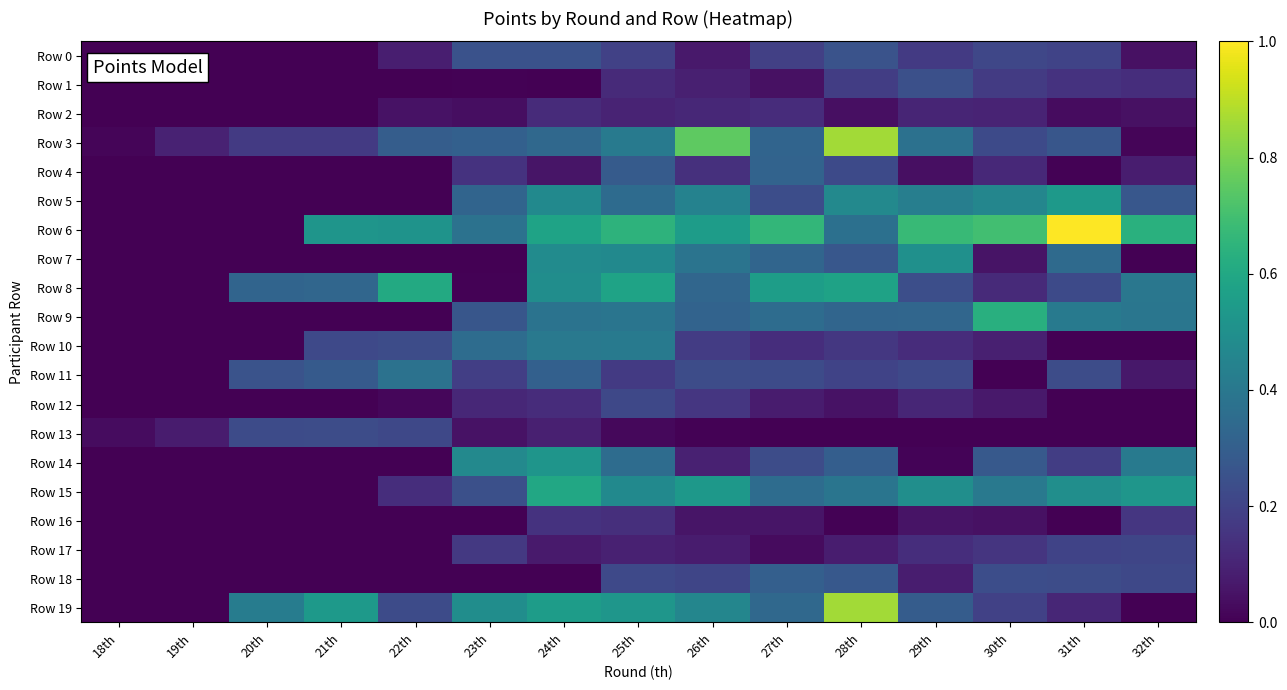

Reading left to right, extract all data points from this chart.

Row 0: 18th=0.0	19th=0.0	20th=0.0	21th=0.0	22th=0.1	23th=0.3	24th=0.3	25th=0.2	26th=0.1	27th=0.2	28th=0.3	29th=0.2	30th=0.2	31th=0.2	32th=0.0
Row 1: 18th=0.0	19th=0.0	20th=0.0	21th=0.0	22th=0.0	23th=0.0	24th=0.0	25th=0.1	26th=0.1	27th=0.0	28th=0.2	29th=0.2	30th=0.2	31th=0.1	32th=0.1
Row 2: 18th=0.0	19th=0.0	20th=0.0	21th=0.0	22th=0.0	23th=0.0	24th=0.1	25th=0.1	26th=0.1	27th=0.1	28th=0.0	29th=0.1	30th=0.1	31th=0.0	32th=0.0
Row 3: 18th=0.0	19th=0.1	20th=0.2	21th=0.2	22th=0.3	23th=0.3	24th=0.3	25th=0.4	26th=0.8	27th=0.3	28th=0.9	29th=0.4	30th=0.2	31th=0.3	32th=0.0
Row 4: 18th=0.0	19th=0.0	20th=0.0	21th=0.0	22th=0.0	23th=0.1	24th=0.1	25th=0.3	26th=0.1	27th=0.3	28th=0.2	29th=0.0	30th=0.1	31th=0.0	32th=0.1
Row 5: 18th=0.0	19th=0.0	20th=0.0	21th=0.0	22th=0.0	23th=0.3	24th=0.5	25th=0.4	26th=0.4	27th=0.2	28th=0.5	29th=0.4	30th=0.5	31th=0.5	32th=0.3
Row 6: 18th=0.0	19th=0.0	20th=0.0	21th=0.5	22th=0.5	23th=0.4	24th=0.6	25th=0.6	26th=0.6	27th=0.7	28th=0.4	29th=0.7	30th=0.7	31th=1.0	32th=0.6
Row 7: 18th=0.0	19th=0.0	20th=0.0	21th=0.0	22th=0.0	23th=0.0	24th=0.5	25th=0.5	26th=0.4	27th=0.3	28th=0.3	29th=0.5	30th=0.1	31th=0.3	32th=0.0
Row 8: 18th=0.0	19th=0.0	20th=0.3	21th=0.3	22th=0.6	23th=0.0	24th=0.5	25th=0.6	26th=0.3	27th=0.6	28th=0.6	29th=0.2	30th=0.1	31th=0.2	32th=0.4
Row 9: 18th=0.0	19th=0.0	20th=0.0	21th=0.0	22th=0.0	23th=0.3	24th=0.4	25th=0.4	26th=0.3	27th=0.4	28th=0.3	29th=0.3	30th=0.6	31th=0.4	32th=0.4
Row 10: 18th=0.0	19th=0.0	20th=0.0	21th=0.2	22th=0.2	23th=0.4	24th=0.4	25th=0.4	26th=0.2	27th=0.1	28th=0.2	29th=0.1	30th=0.1	31th=0.0	32th=0.0
Row 11: 18th=0.0	19th=0.0	20th=0.3	21th=0.3	22th=0.4	23th=0.2	24th=0.3	25th=0.2	26th=0.2	27th=0.2	28th=0.2	29th=0.2	30th=0.0	31th=0.2	32th=0.1
Row 12: 18th=0.0	19th=0.0	20th=0.0	21th=0.0	22th=0.0	23th=0.1	24th=0.1	25th=0.2	26th=0.2	27th=0.1	28th=0.0	29th=0.1	30th=0.1	31th=0.0	32th=0.0
Row 13: 18th=0.0	19th=0.1	20th=0.2	21th=0.2	22th=0.2	23th=0.0	24th=0.1	25th=0.0	26th=0.0	27th=0.0	28th=0.0	29th=0.0	30th=0.0	31th=0.0	32th=0.0
Row 14: 18th=0.0	19th=0.0	20th=0.0	21th=0.0	22th=0.0	23th=0.5	24th=0.5	25th=0.4	26th=0.1	27th=0.2	28th=0.3	29th=0.0	30th=0.3	31th=0.2	32th=0.4
Row 15: 18th=0.0	19th=0.0	20th=0.0	21th=0.0	22th=0.1	23th=0.2	24th=0.6	25th=0.5	26th=0.5	27th=0.4	28th=0.4	29th=0.5	30th=0.4	31th=0.5	32th=0.5
Row 16: 18th=0.0	19th=0.0	20th=0.0	21th=0.0	22th=0.0	23th=0.0	24th=0.1	25th=0.1	26th=0.1	27th=0.1	28th=0.0	29th=0.1	30th=0.0	31th=0.0	32th=0.2
Row 17: 18th=0.0	19th=0.0	20th=0.0	21th=0.0	22th=0.0	23th=0.2	24th=0.1	25th=0.1	26th=0.1	27th=0.0	28th=0.1	29th=0.1	30th=0.2	31th=0.2	32th=0.2
Row 18: 18th=0.0	19th=0.0	20th=0.0	21th=0.0	22th=0.0	23th=0.0	24th=0.0	25th=0.2	26th=0.2	27th=0.3	28th=0.3	29th=0.1	30th=0.2	31th=0.2	32th=0.2
Row 19: 18th=0.0	19th=0.0	20th=0.4	21th=0.5	22th=0.2	23th=0.5	24th=0.6	25th=0.5	26th=0.5	27th=0.3	28th=0.9	29th=0.3	30th=0.2	31th=0.1	32th=0.0